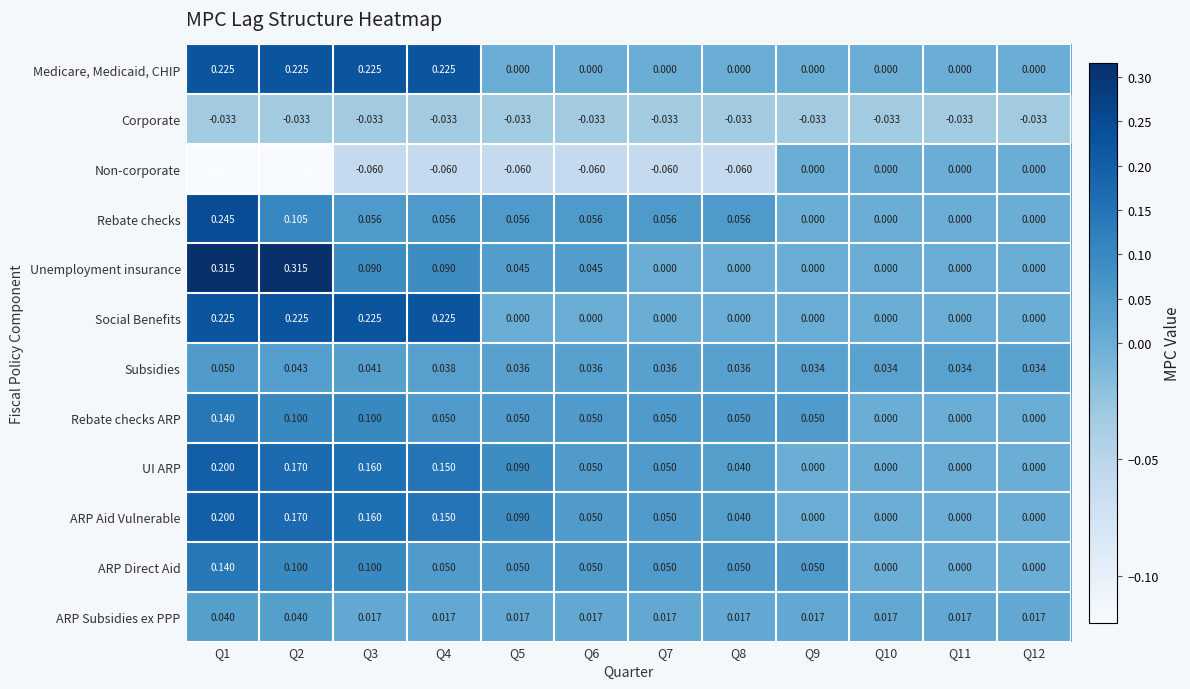

Is the value of Corporate at Q3 greater than the value of Social Benefits at Q6?

No